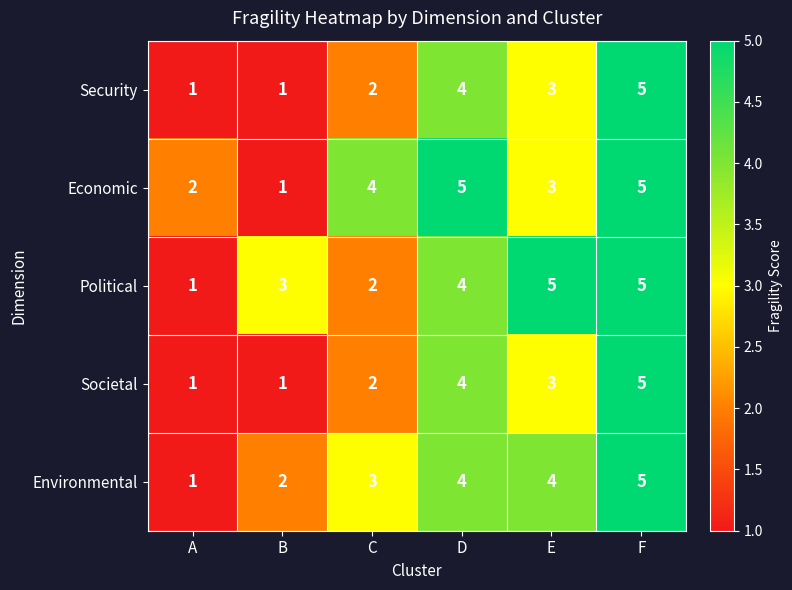

Is the value of Environmental at B greater than the value of Economic at F?

No